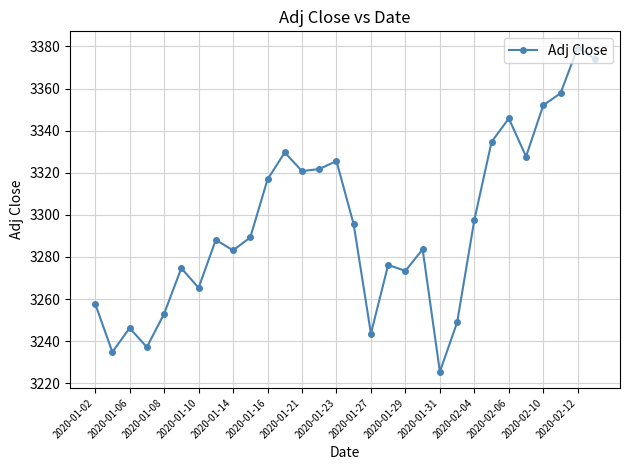

What is the value of the 29th point from the left?

3379.4